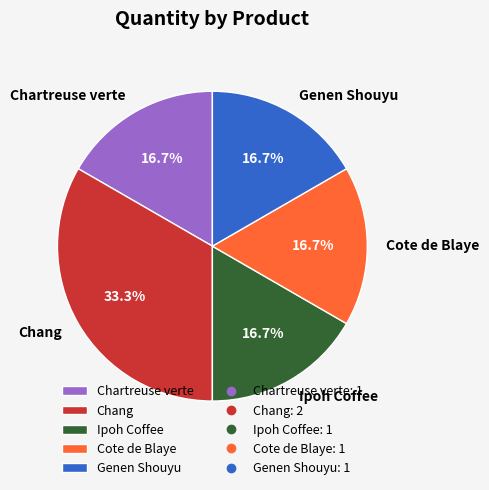

Count the number of slices in the pie.

5